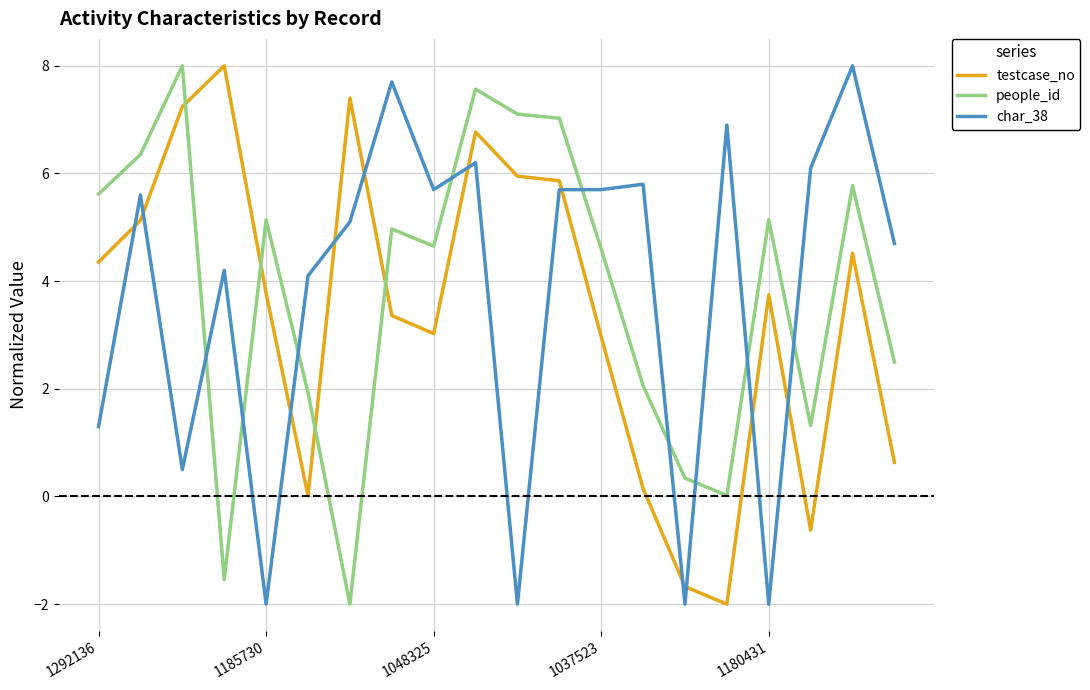

How many intersections are there between char_38 and people_id?

9